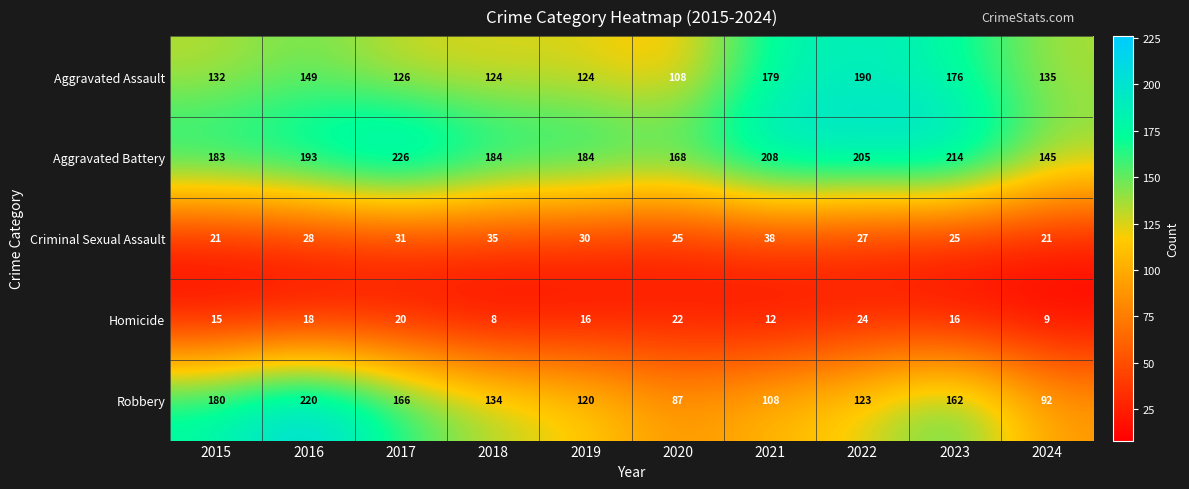

Rank the series at 2022 from lowest to highest value.

Homicide, Criminal Sexual Assault, Robbery, Aggravated Assault, Aggravated Battery